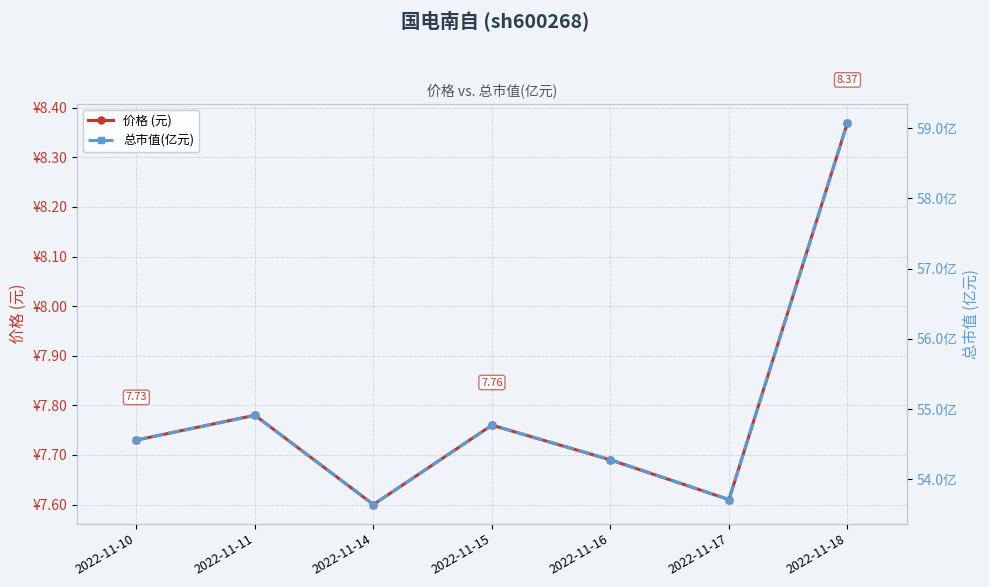

What is the difference between the second highest and minimum values in the 价格 (元) series?

0.2